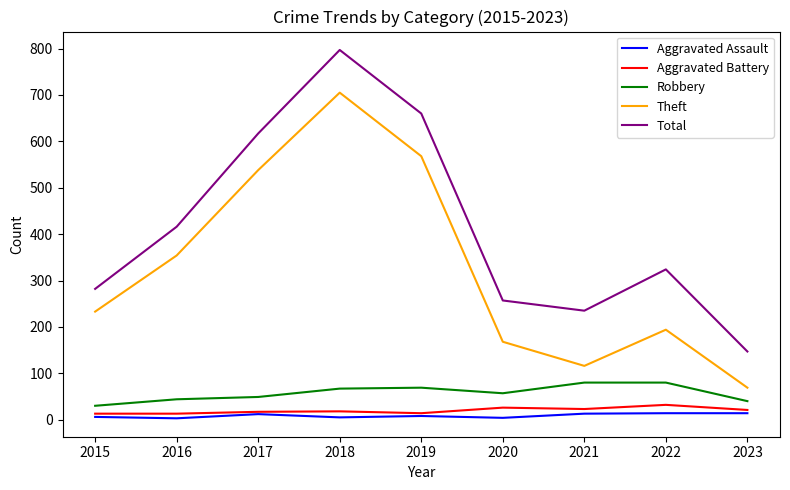

Is it true that Robbery equals 40 at 2023?

True